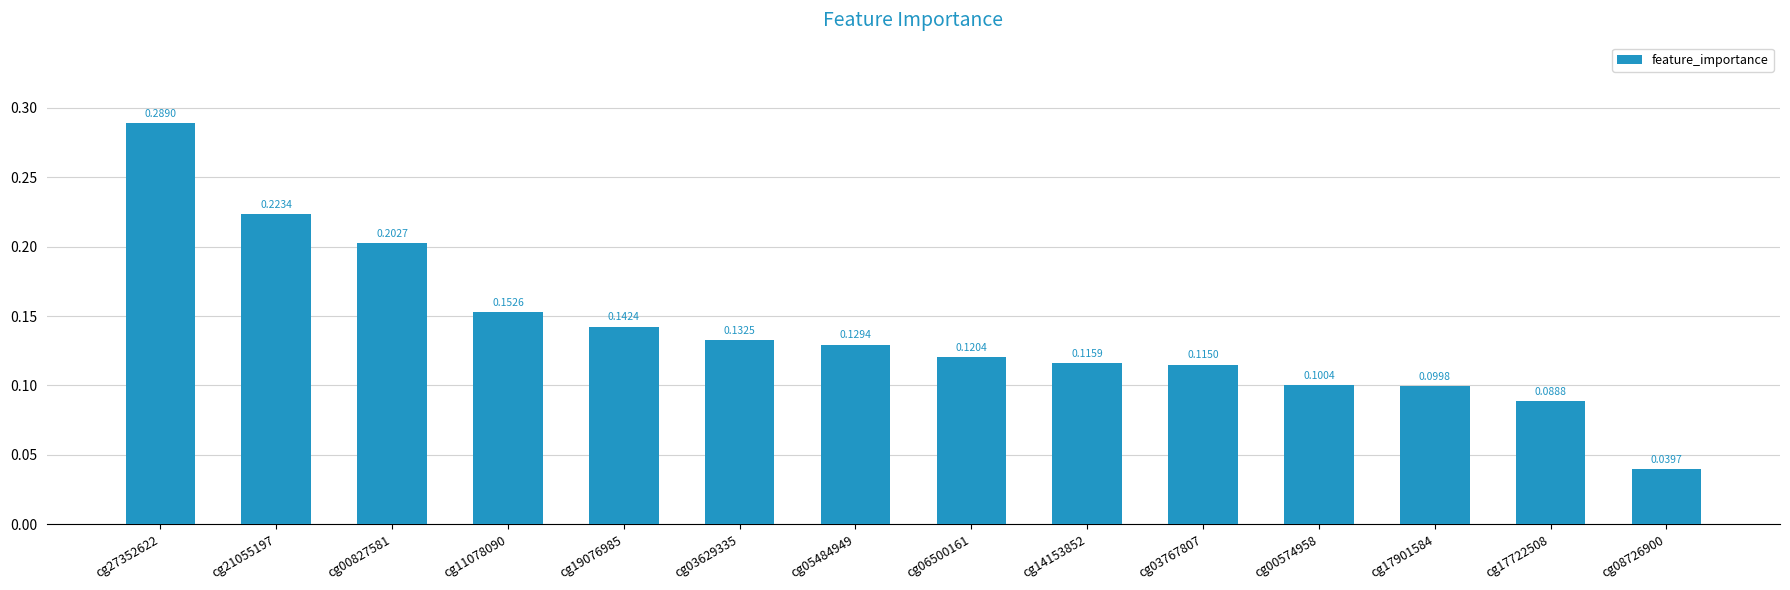

Which has a higher value, cg27352622 or cg03767807?

cg27352622